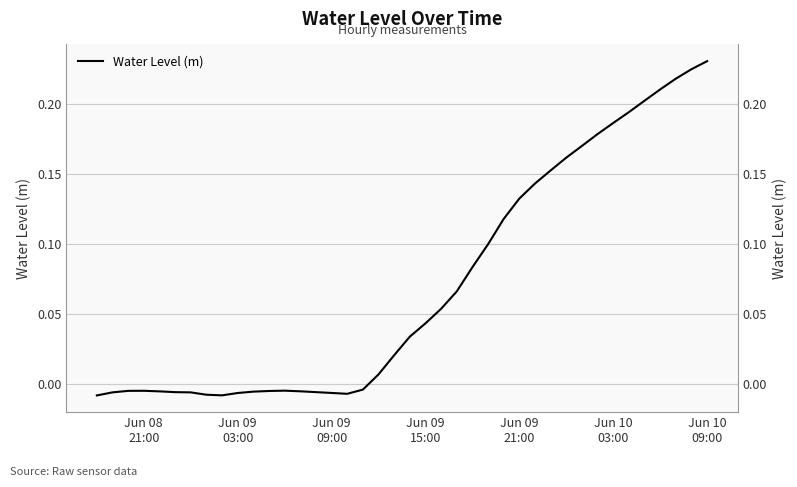

Is it true that the value at 35 is 0.1?

False